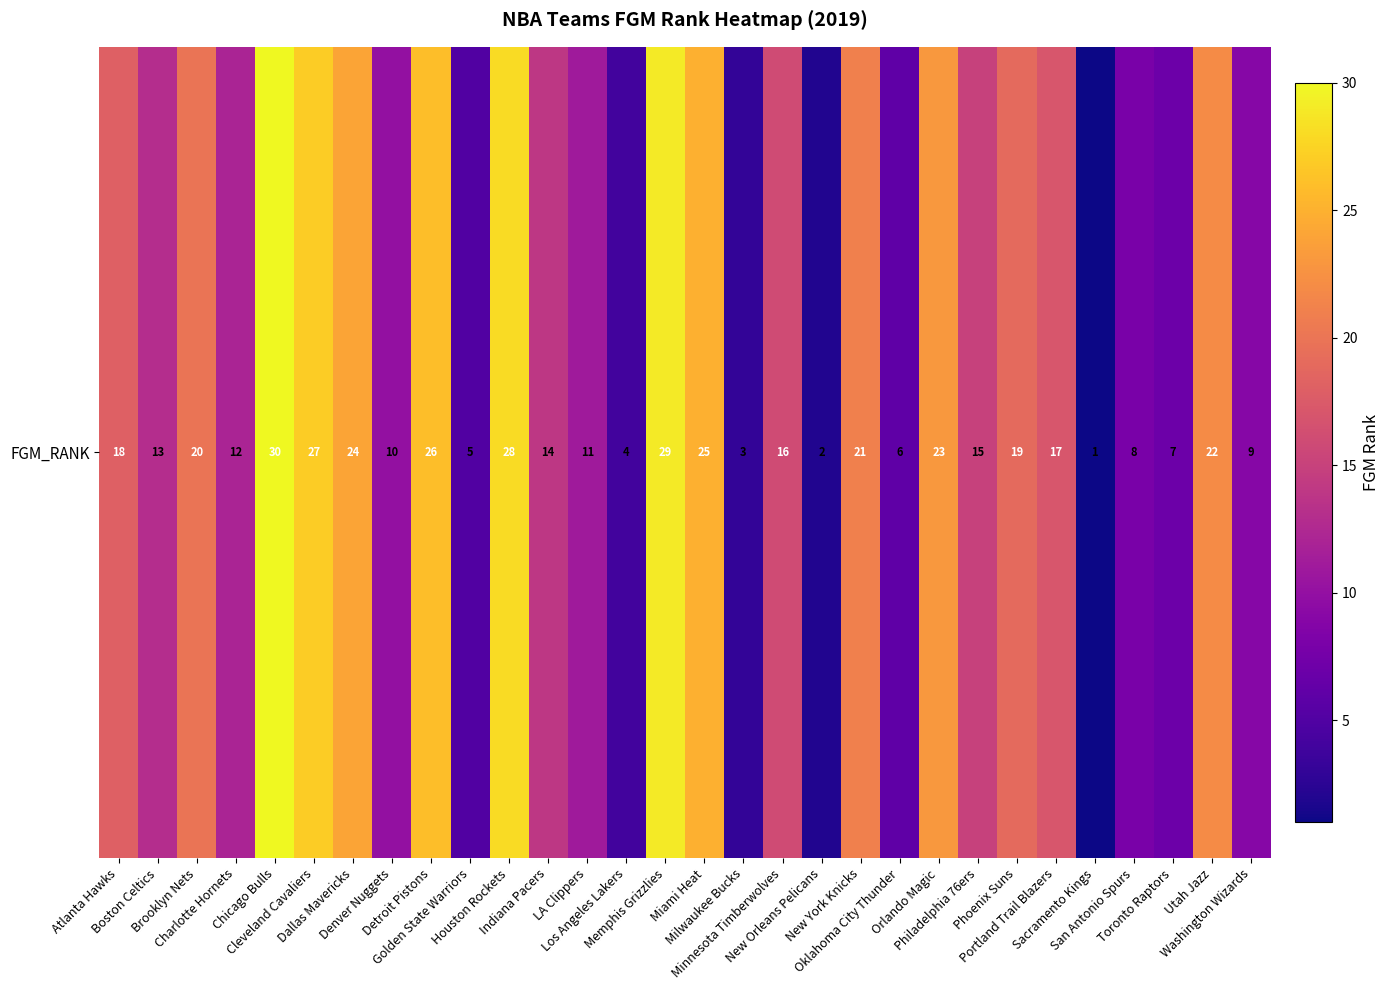

Count the number of data series in this chart.

1